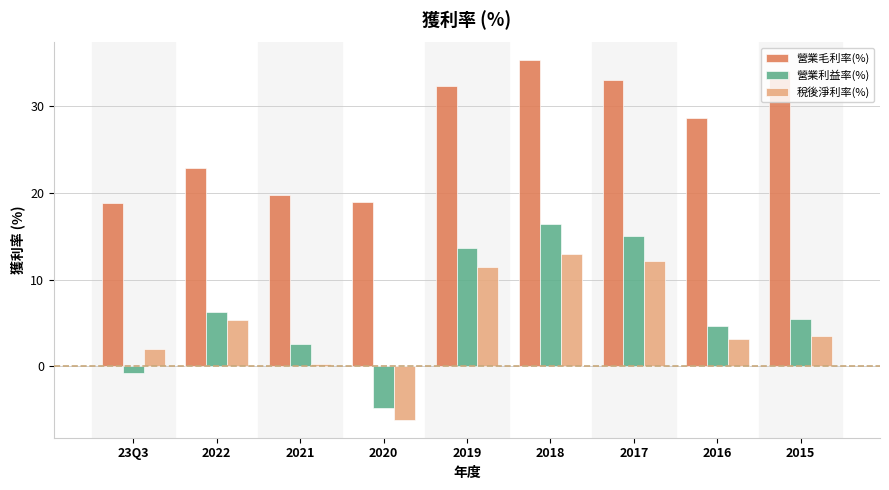

Between 2022 and 2017, which series saw the biggest shift?

營業毛利率(%)